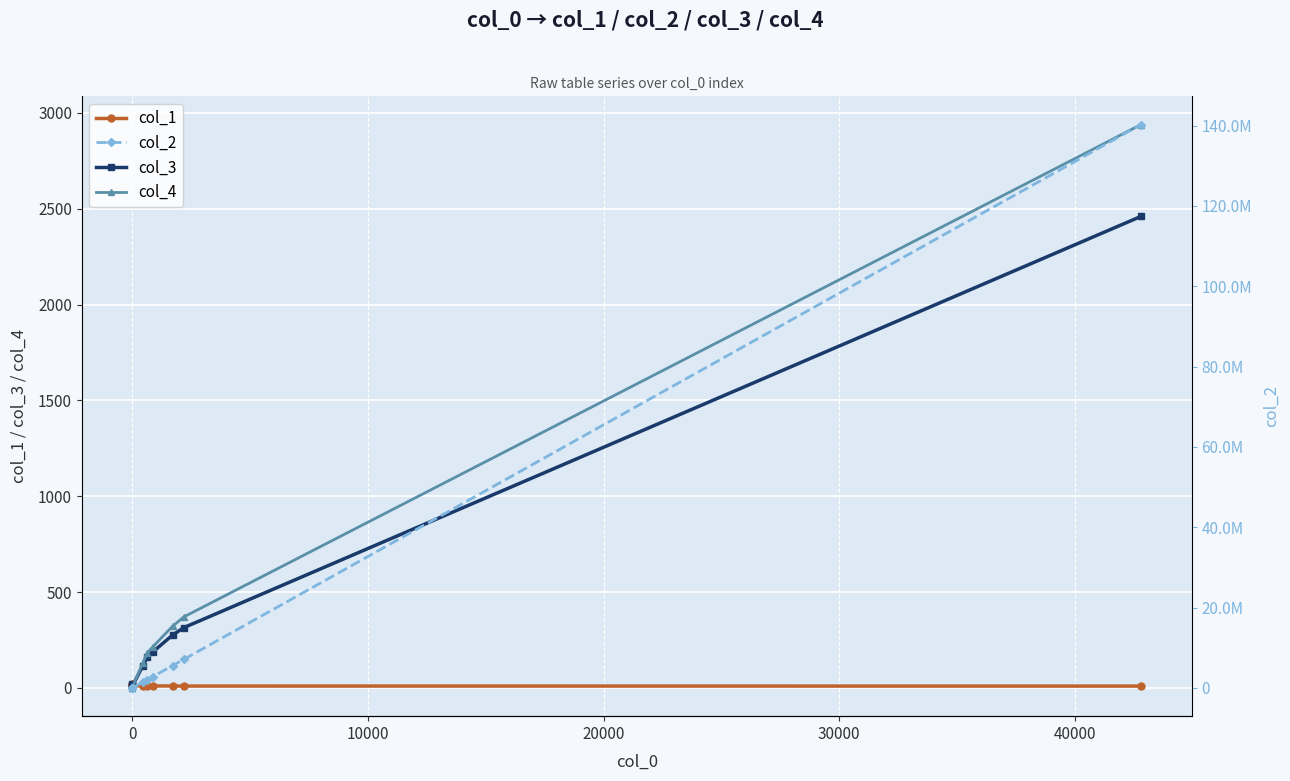

Does the chart display data point markers on the line(s)?

Yes